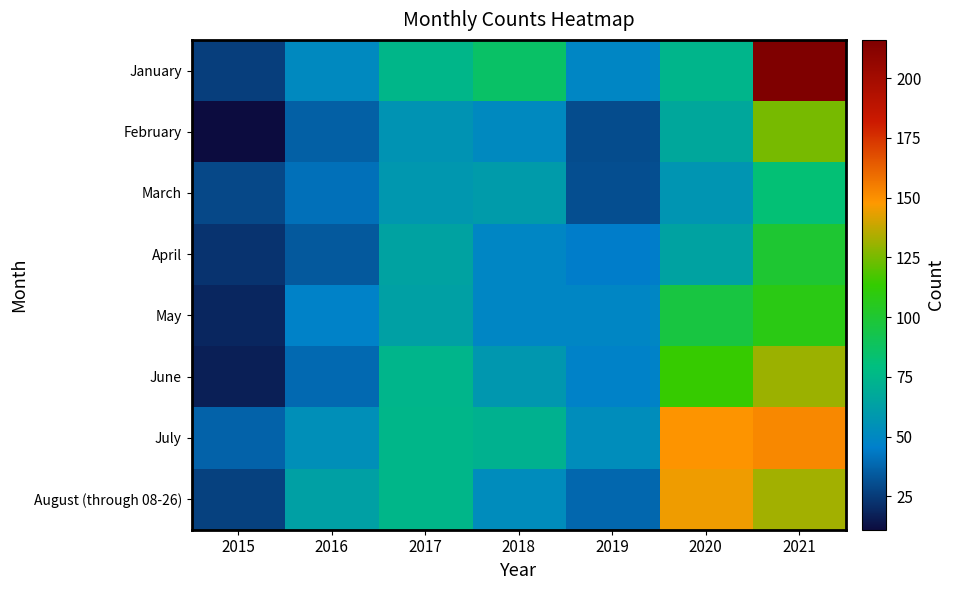

Between 2019 and 2021, which series saw the biggest shift?

January